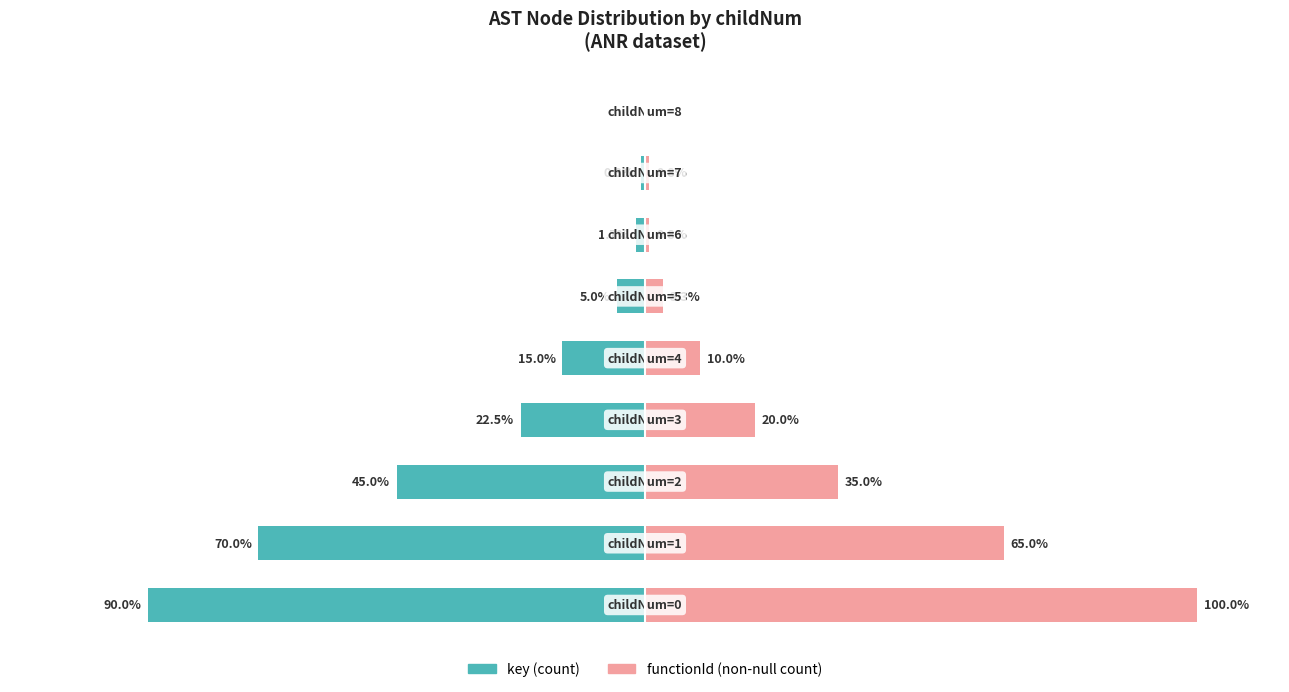

Rank the series by their maximum value, from highest to lowest.

functionId (non-null count), key (count)